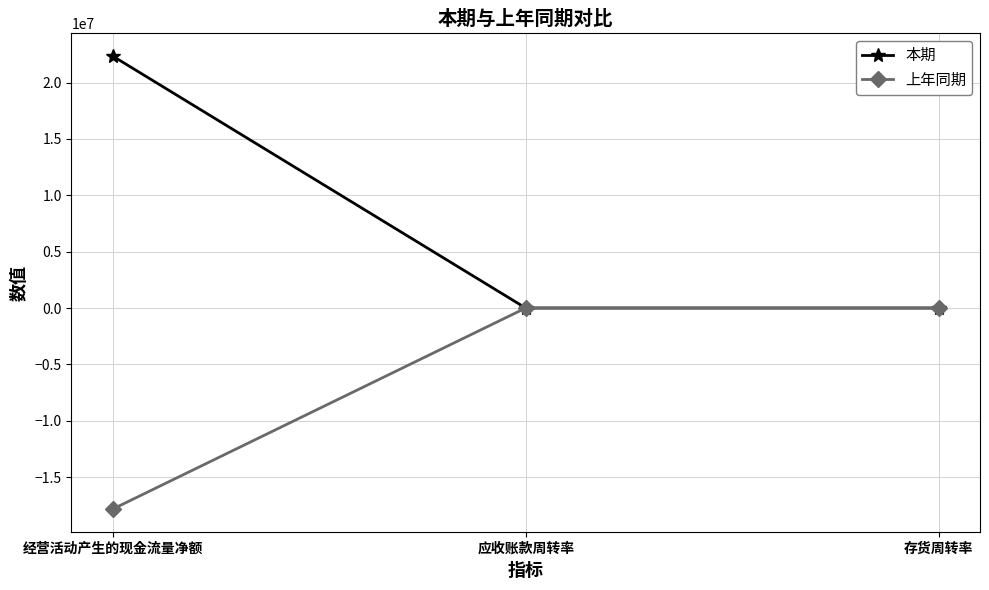

Which series has the largest total across all categories?

本期